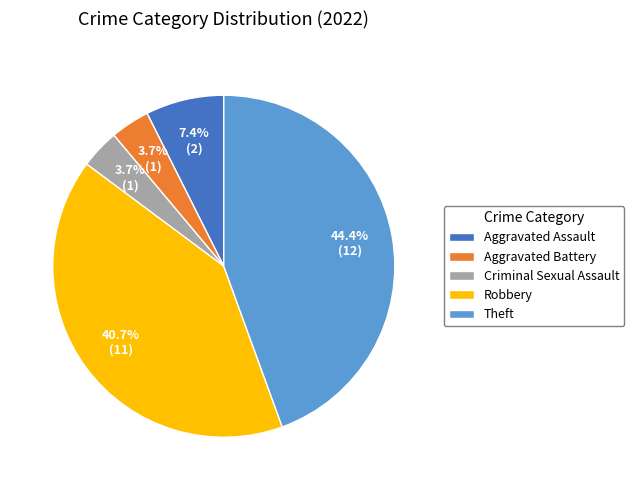

Count the number of slices in the pie.

5